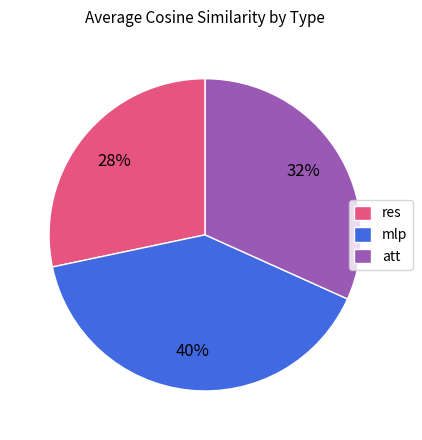

To the nearest percent, what portion does mlp represent?

40%